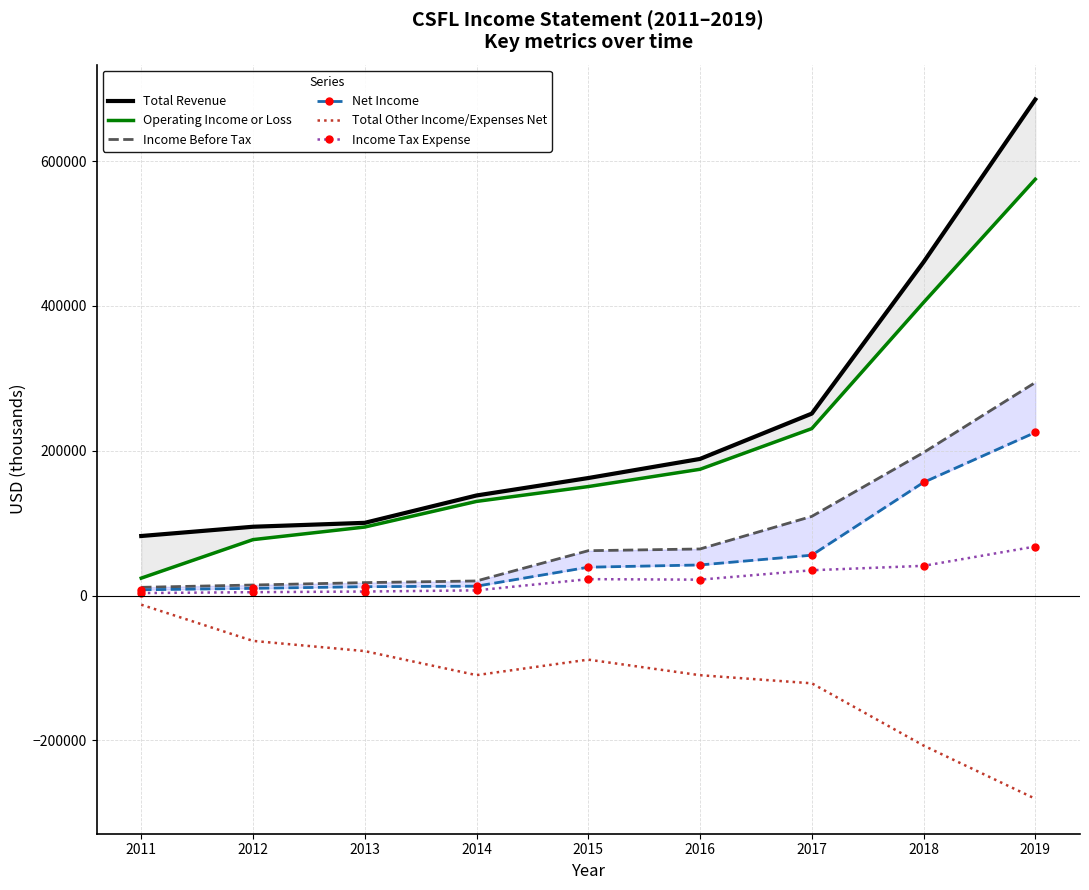

True or false: Net Income and Total Revenue cross at least once.

False